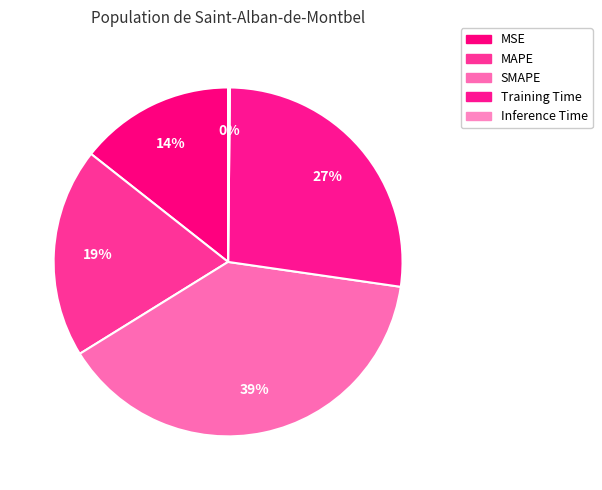

Rank the categories by value from highest to lowest.

SMAPE, Training Time, MAPE, MSE, Inference Time